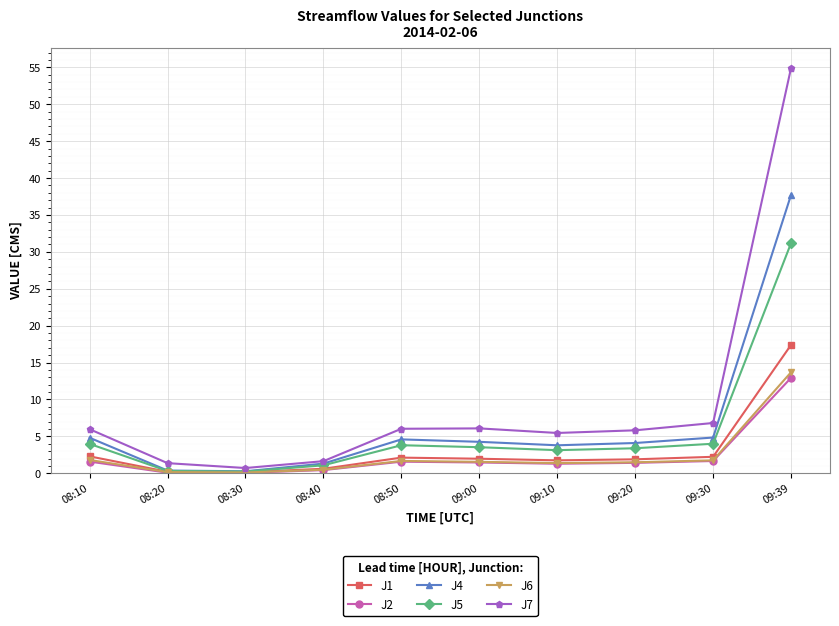

What is the maximum value shown in the chart?

54.9